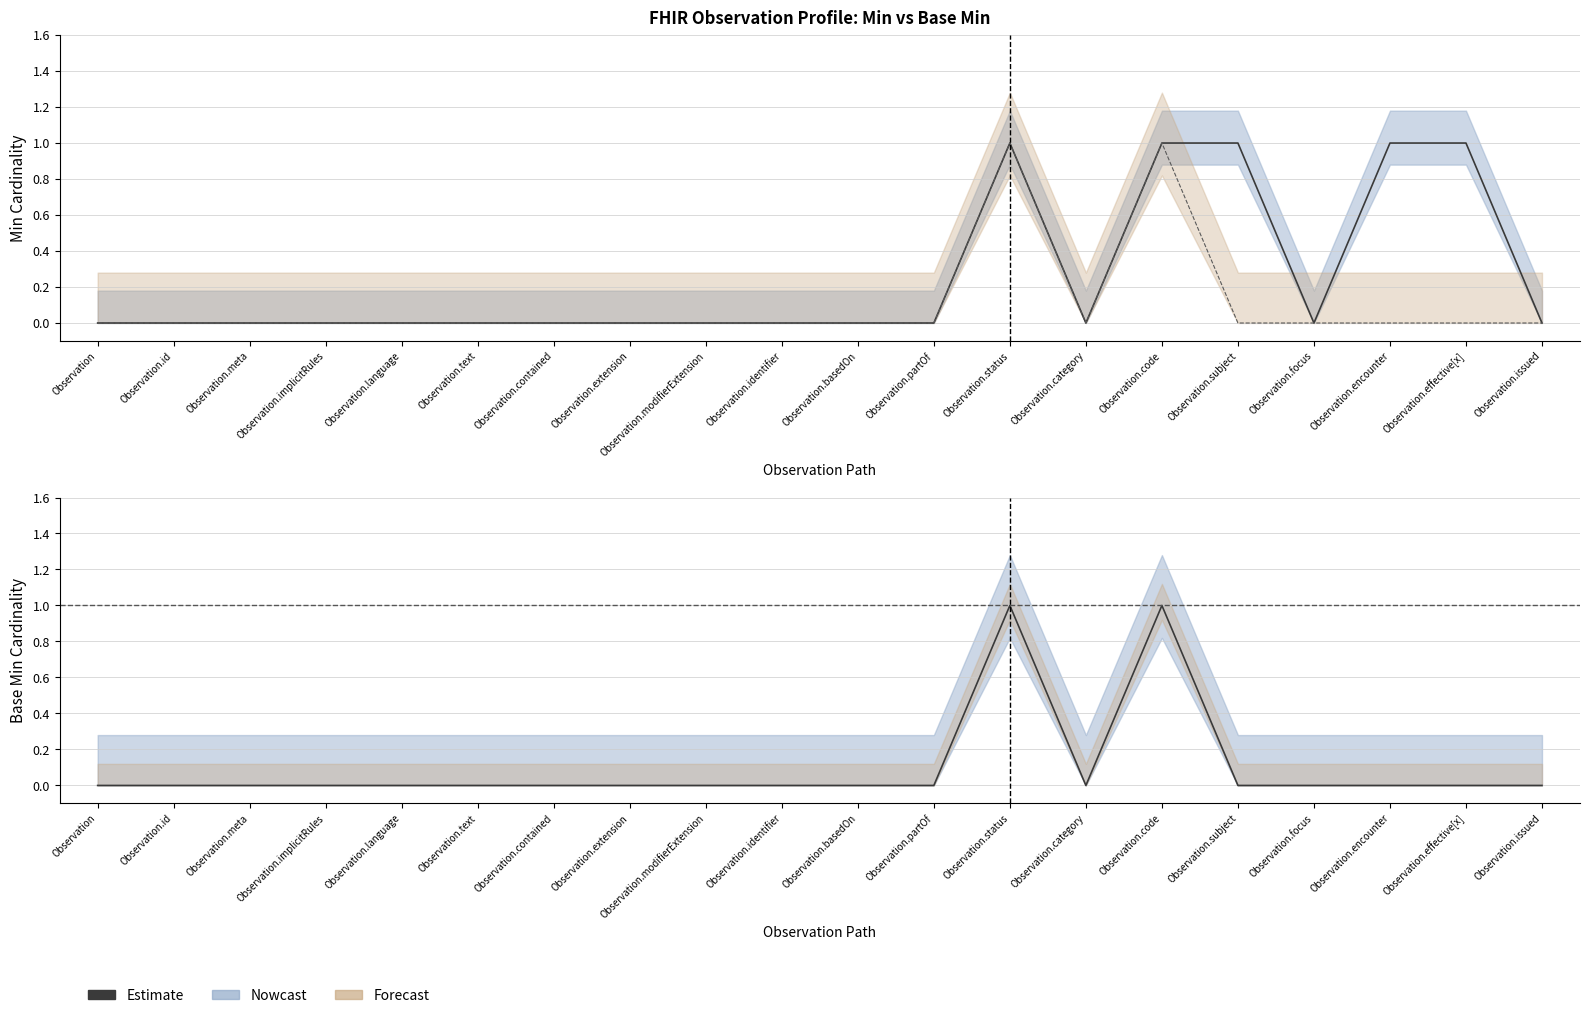

What is the difference between the maximum and second lowest values in the Min series?

1